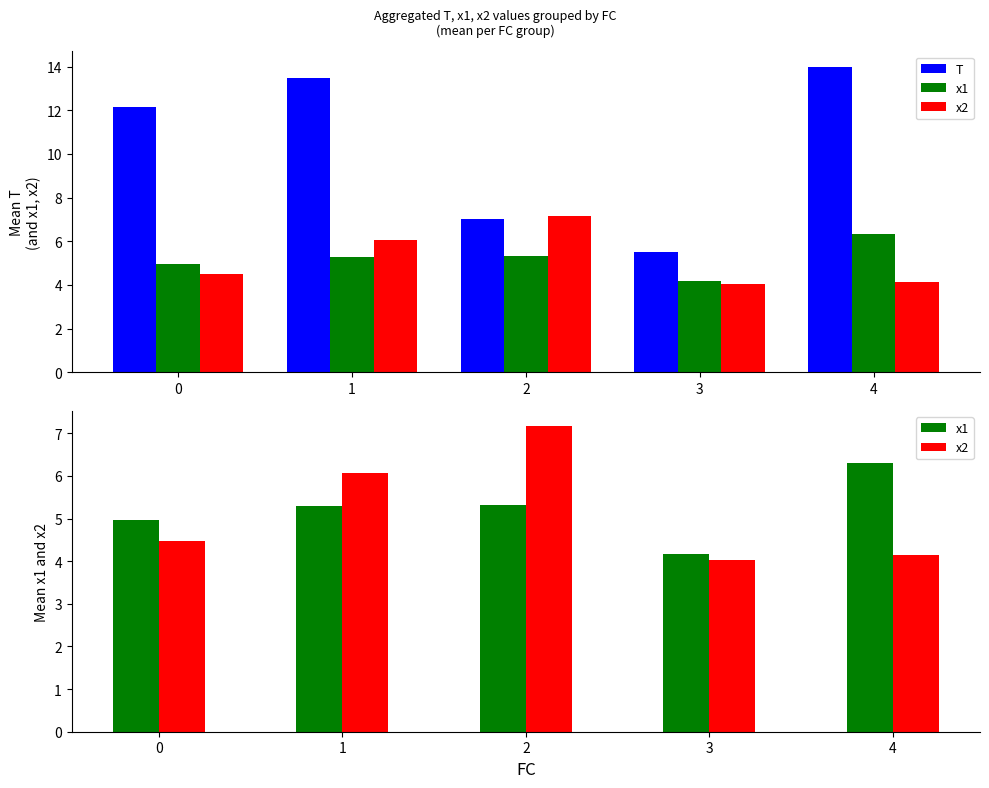

What is the difference between the maximum and minimum values in the x1 series?

2.1